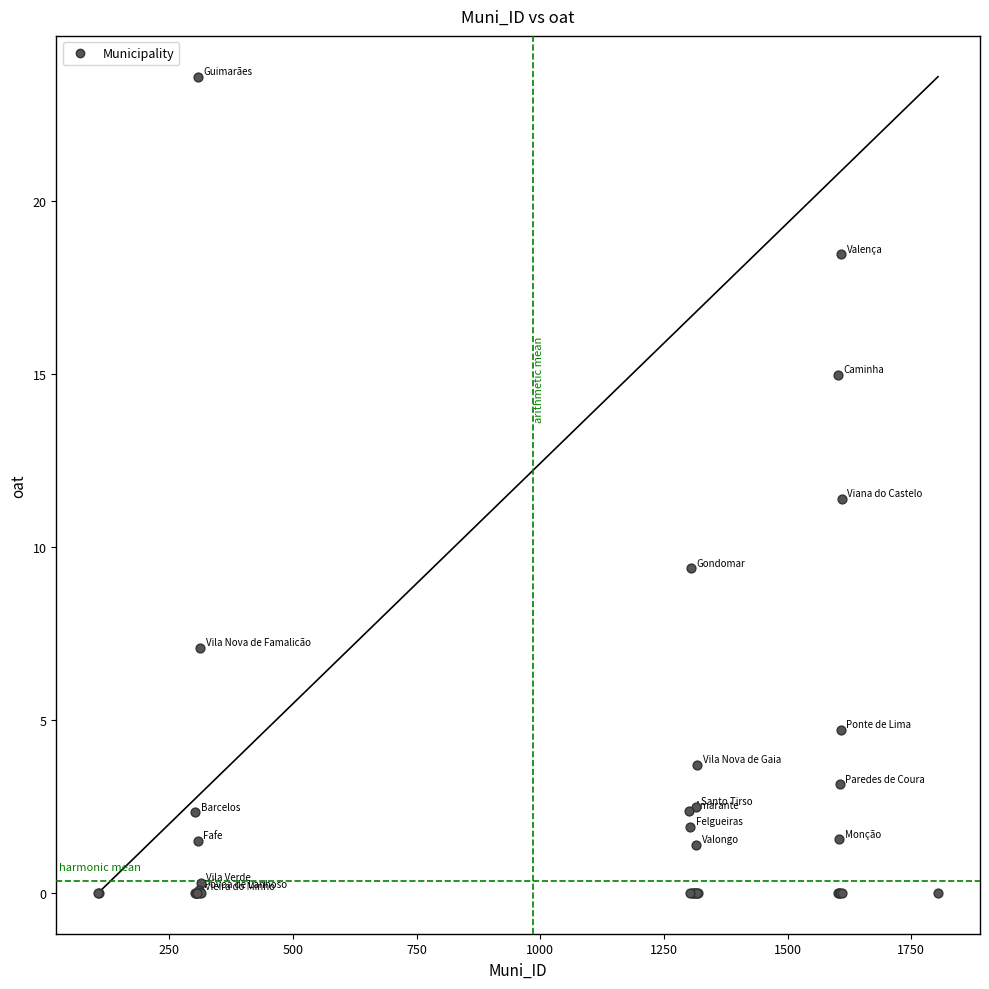

What Y value in the scatter plot is closest to 11?

11.4